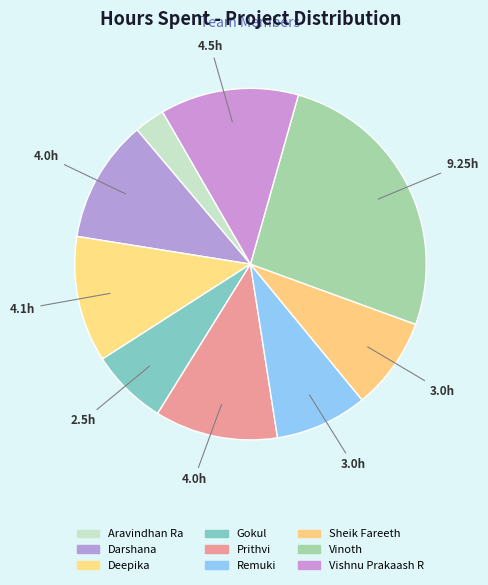

True or false: Remuki accounts for 8% of the total.

True